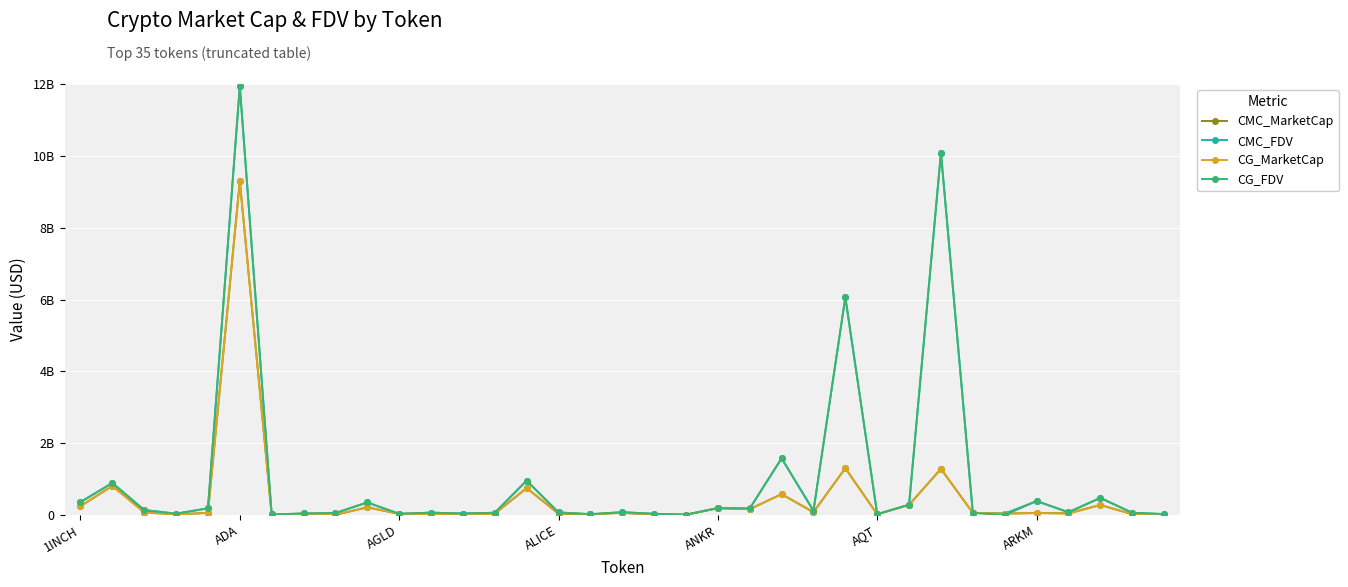

In CMC_FDV, how many points are higher than both neighbors (excluding endpoints)?

12